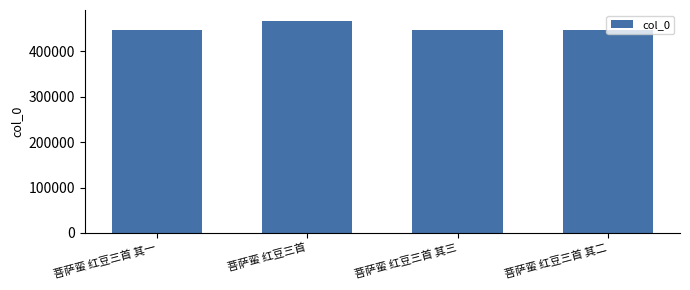

What is the approximate value at 菩萨蛮 红豆三首 其二?

446885